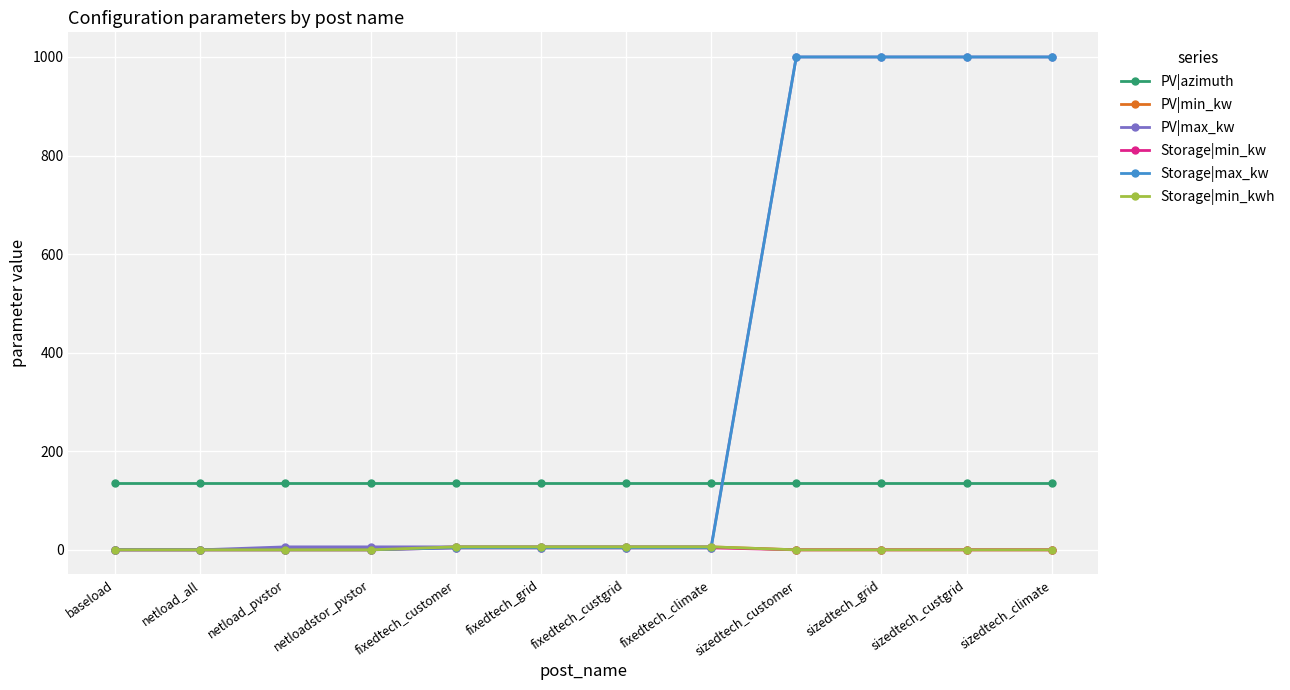

Reading left to right, what are all the values shown in this chart?

PV|azimuth: 135	135	135	135	135	135	135	135	135	135	135	135
PV|min_kw: 0	0	0	0	6	6	6	6	0	0	0	0
PV|max_kw: 0	0	6	6	6	6	6	6	1000	1000	1000	1000
Storage|min_kw: 0	0	0	0	4	4	4	4	0	0	0	0
Storage|max_kw: 0	0	0	0	4	4	4	4	1000	1000	1000	1000
Storage|min_kwh: 0	0	0	0	6	6	6	6	0	0	0	0